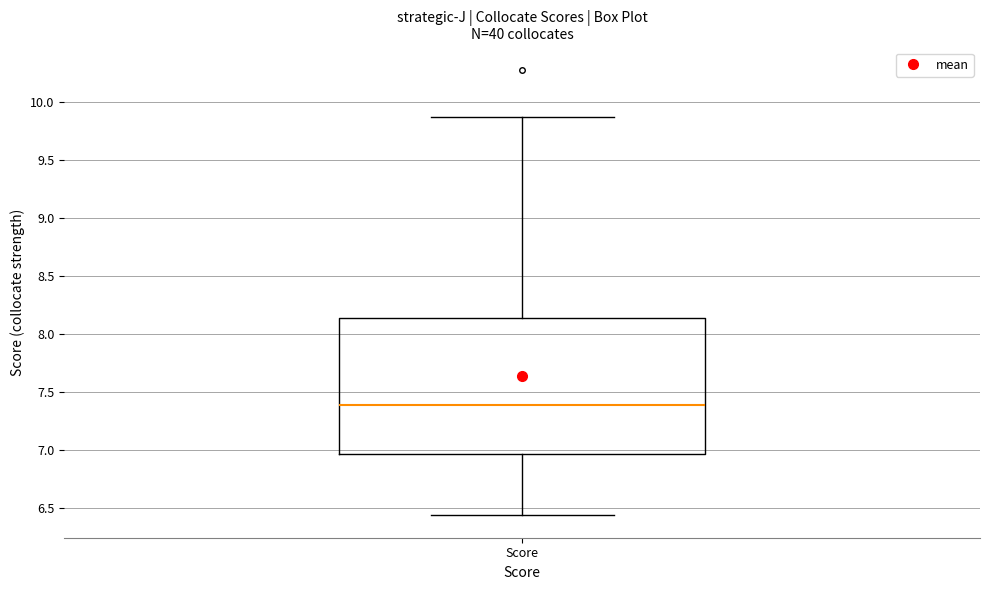

Transcribe this box plot: give where the median line is, the range the box spans, and where the two whiskers end, as read against the y-axis. The values are not printed on the chart, so give them approximately, as read against the axis.

median 7.40, box 6.95 to 8.15, whiskers 6.45 to 9.85